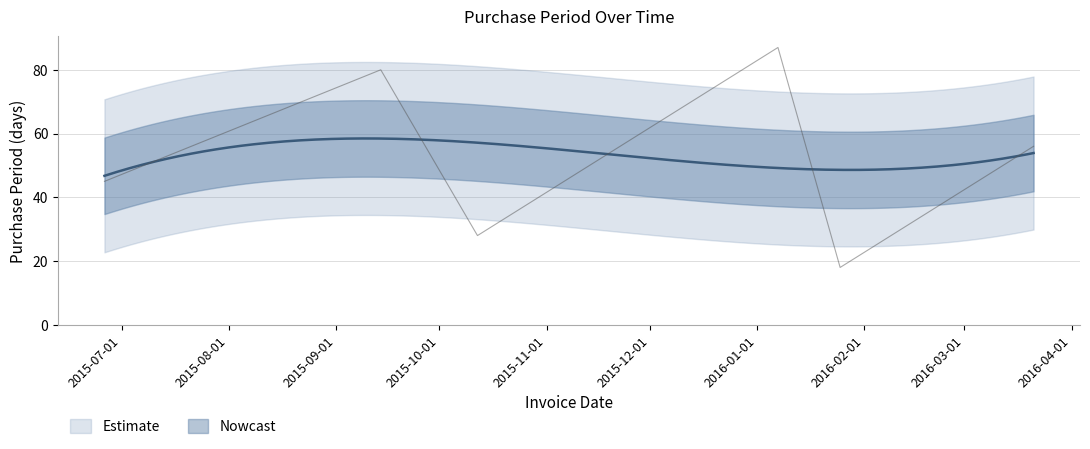

What is the smallest value displayed?

18